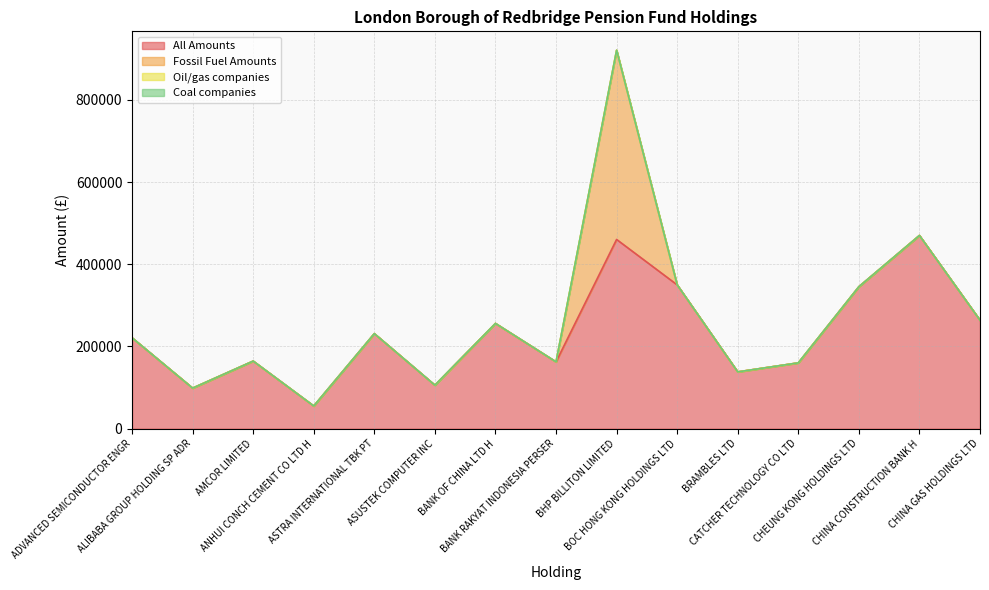

True or false: Coal companies has more than 2 interior local peaks.

False